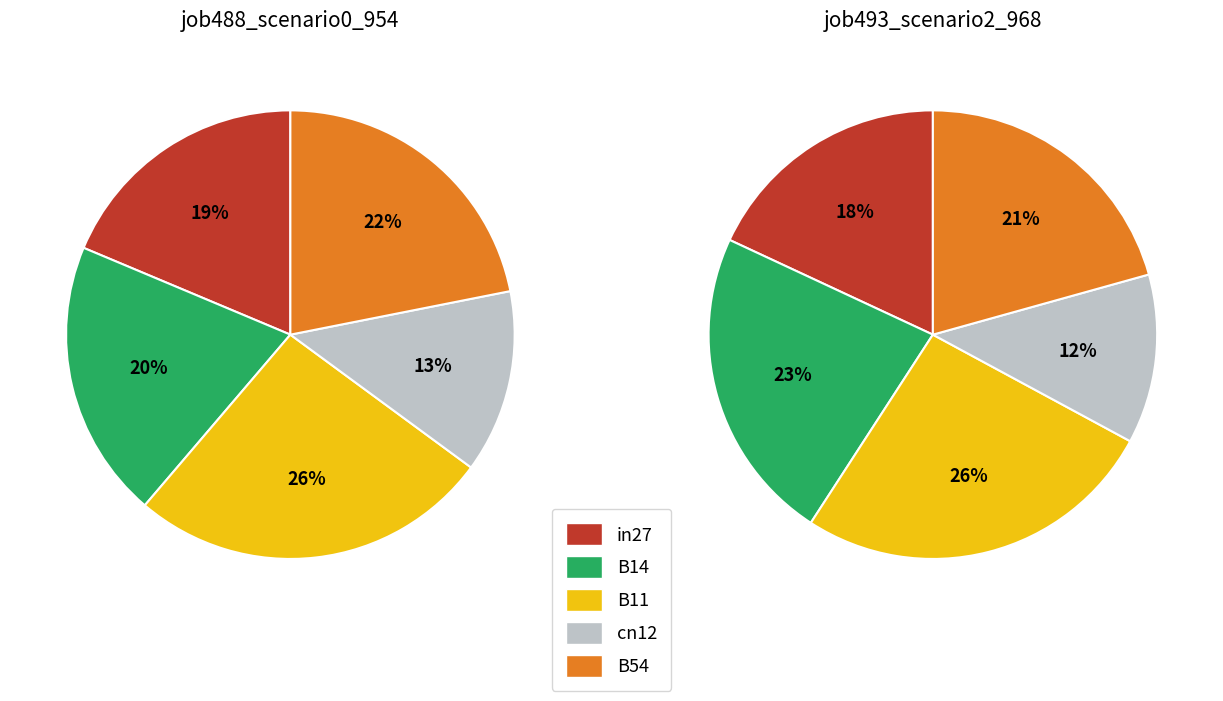

Count the number of slices in the pie.

5